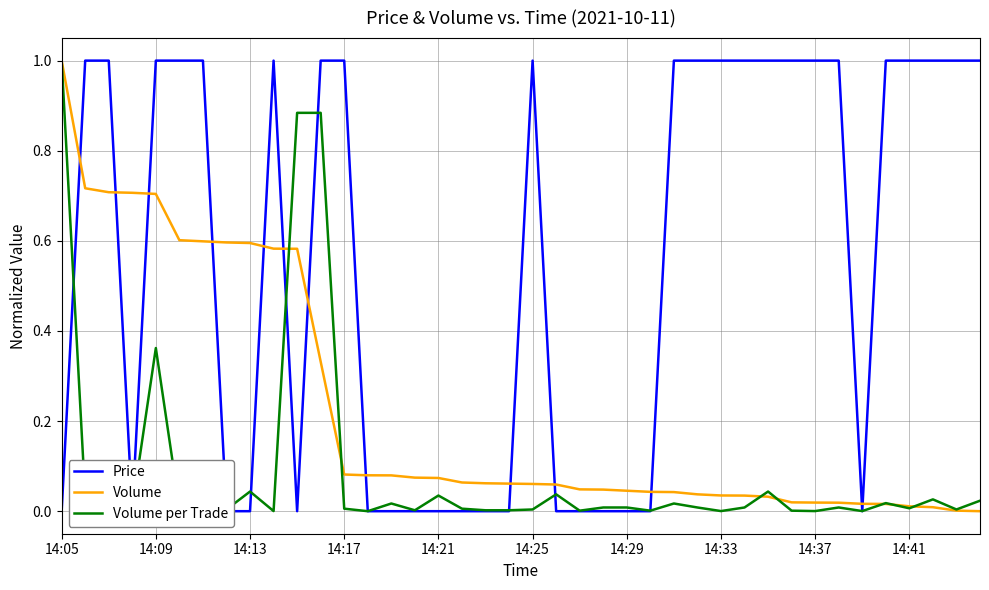

List the series in order of their peak value, highest first.

Price, Volume, Volume per Trade